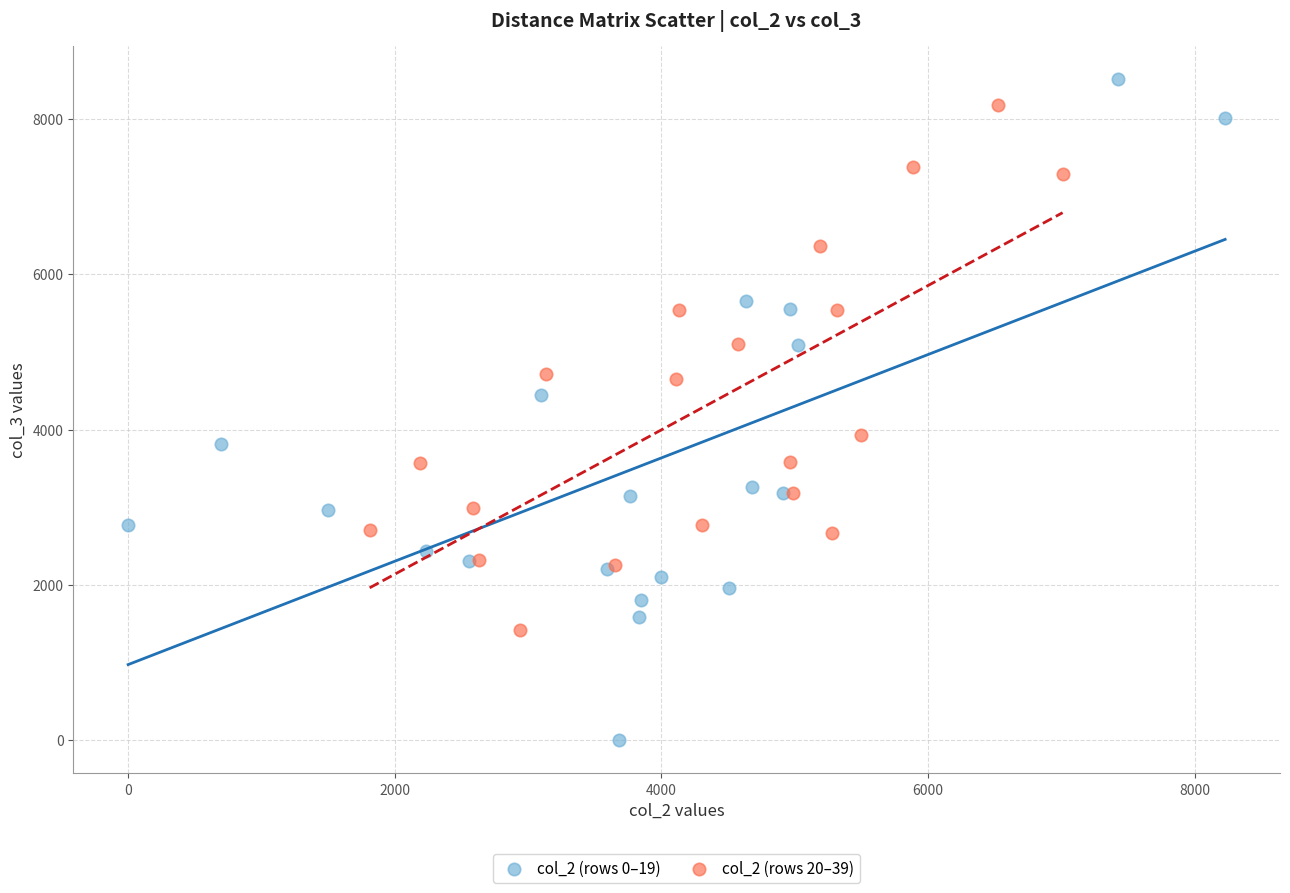

Which series has the widest spread of Y values?

col_2 (rows 0–19)